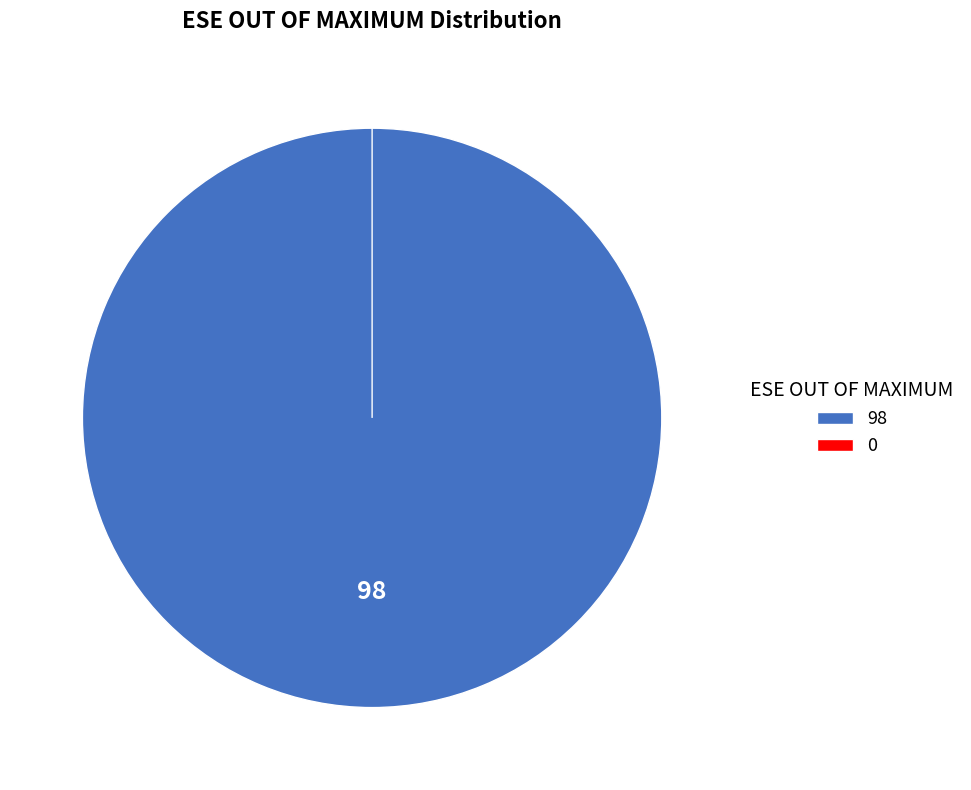

True or false: 0 accounts for 0% of the total.

True